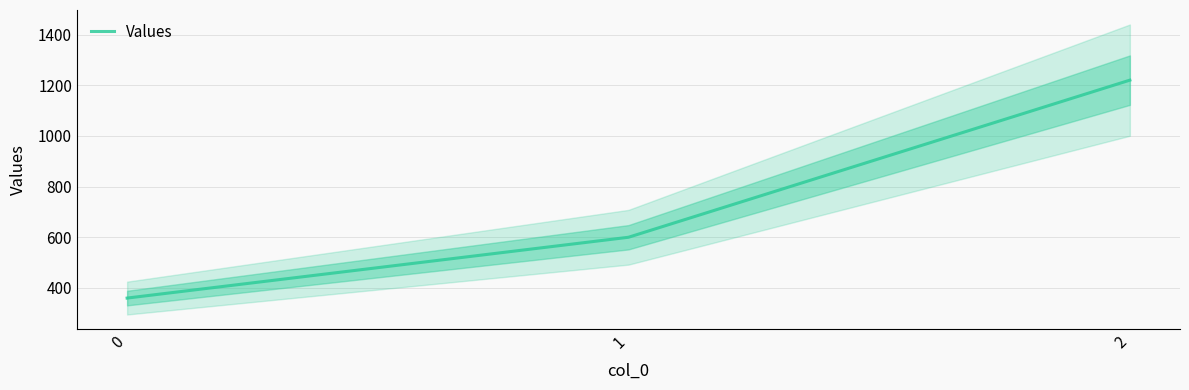

Approximately how many times larger is the value at 2 compared to 0?

3.4